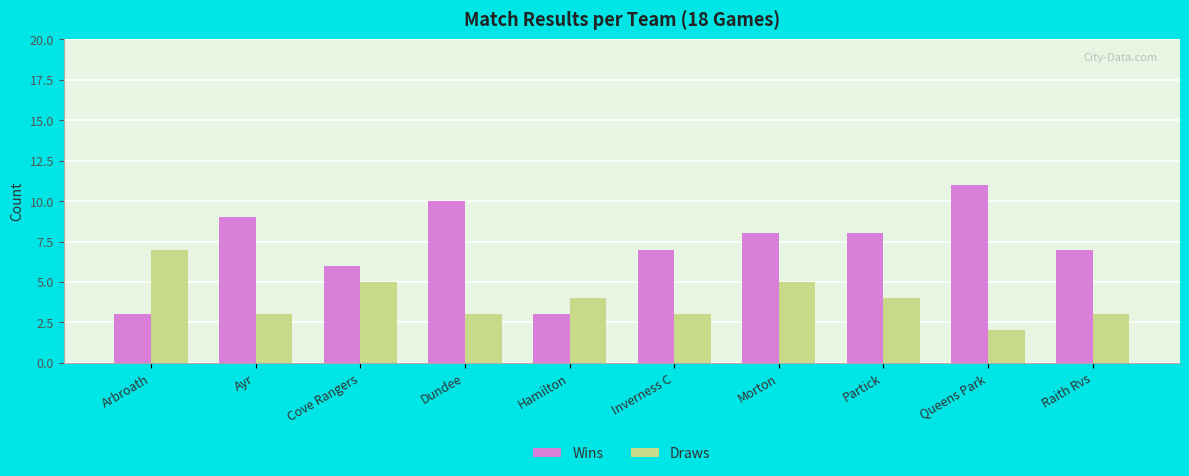

Where does the Wins series first go above 8?

Ayr